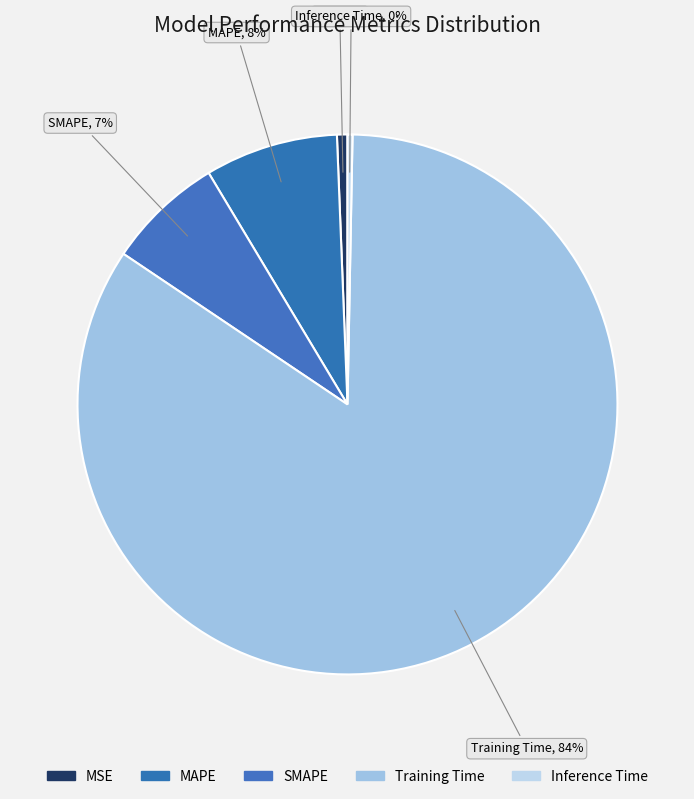

To the nearest percent, what is the difference between the Inference Time and SMAPE slice percentages?

7%